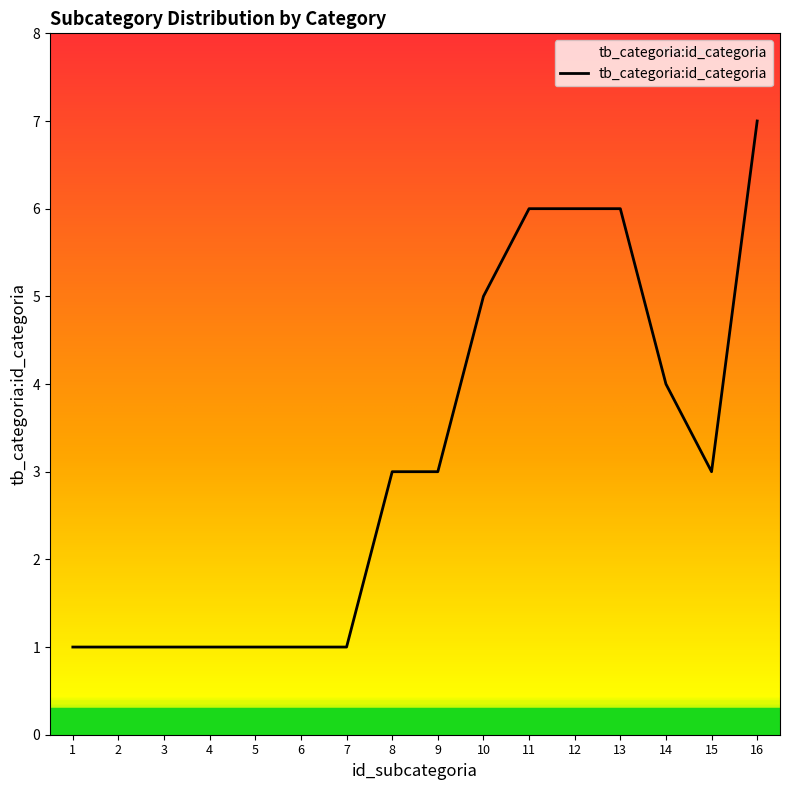

How many lines are shown in the chart?

1